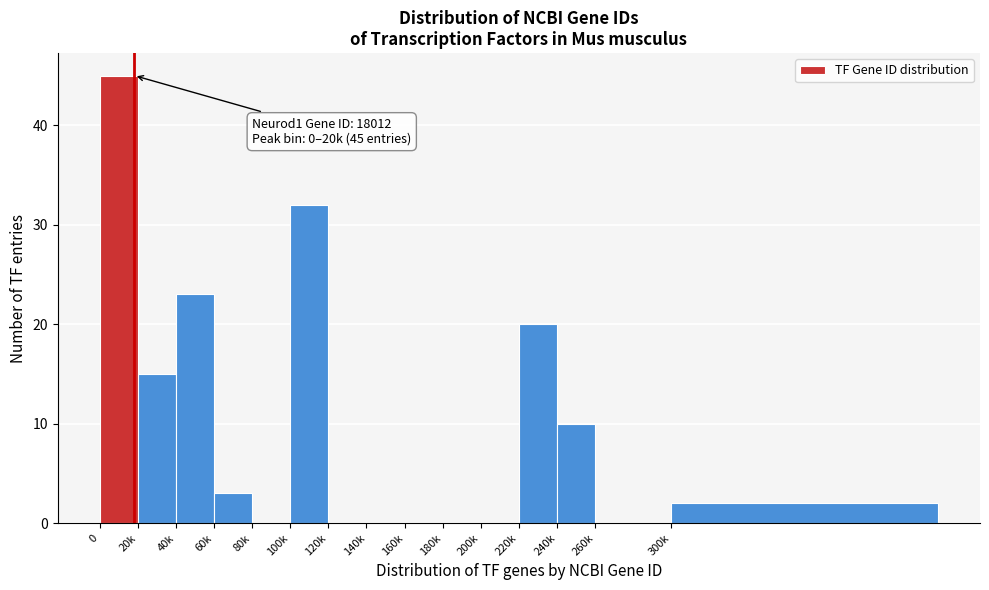

Reading right to left, transcribe all the data shown in this chart.

300k=2	260k=0	240k=10	220k=20	200k=0	180k=0	160k=0	140k=0	120k=0	100k=32	80k=0	60k=3	40k=23	20k=15	0=45